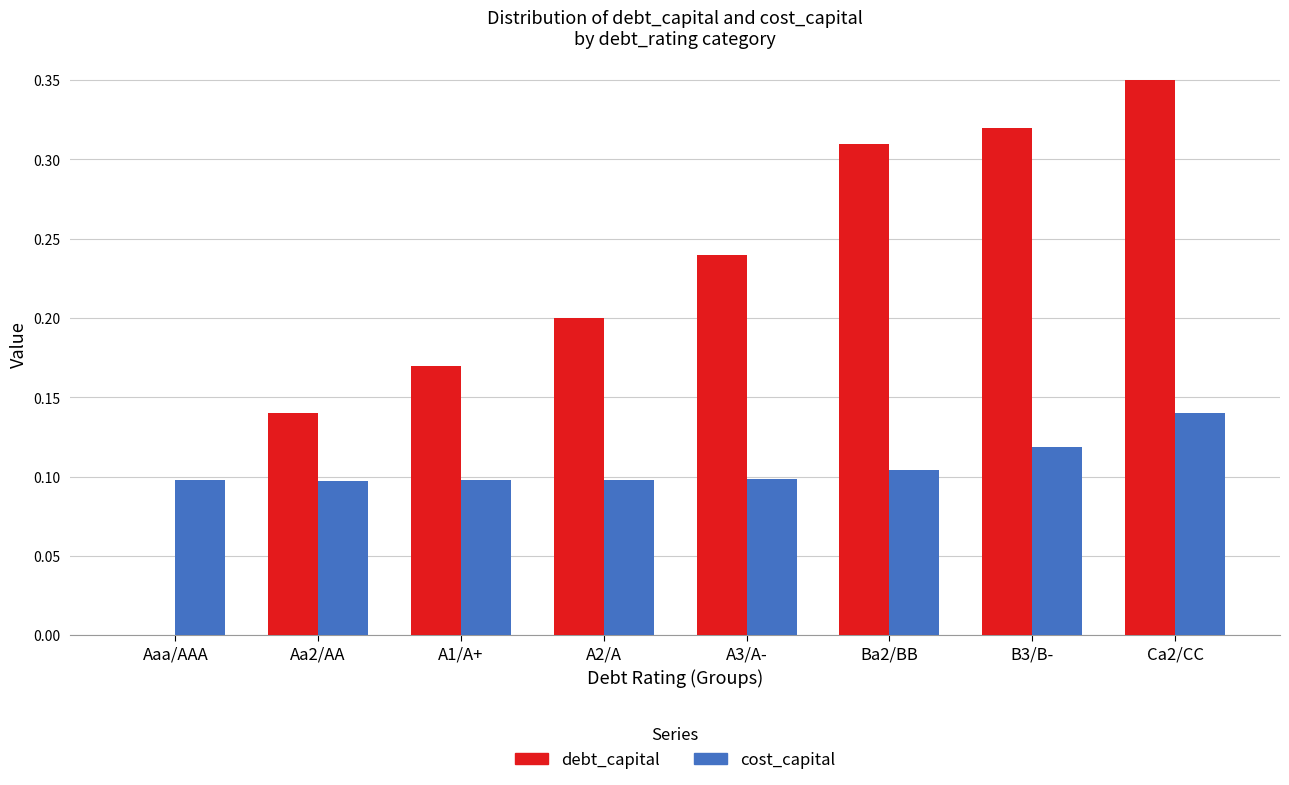

The value of debt_capital at Aa2/AA is 0.2. True or false?

False